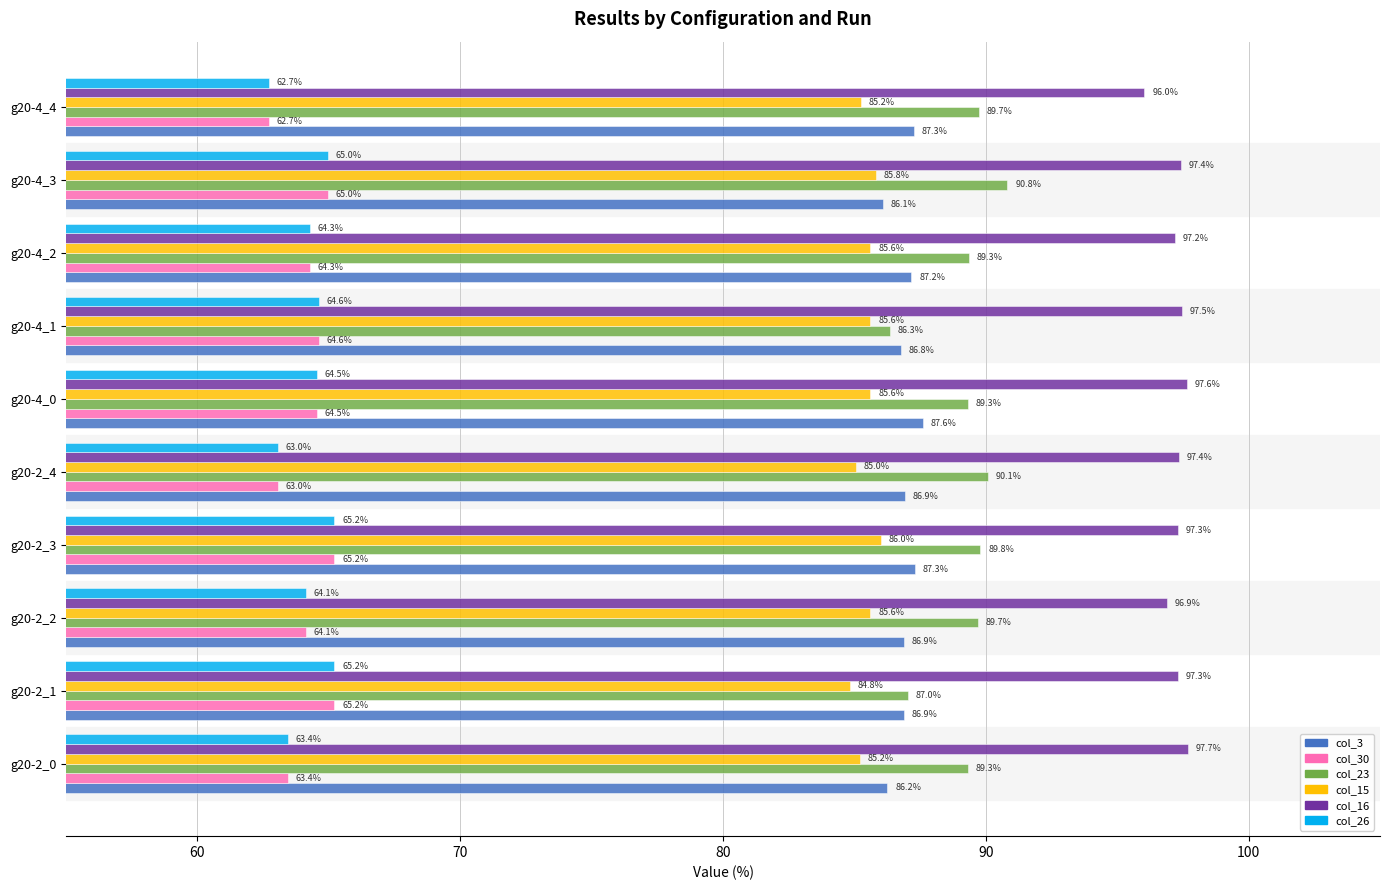

At which label is col_30 closest to 63?

g20-2_4